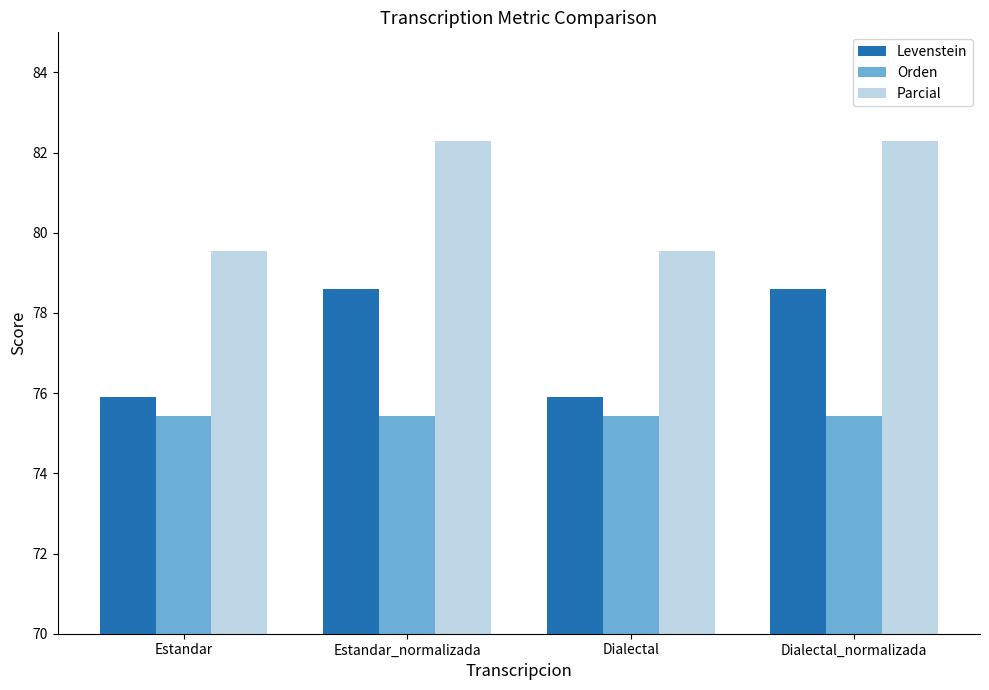

Rank the series by their maximum value, from lowest to highest.

Orden, Levenstein, Parcial